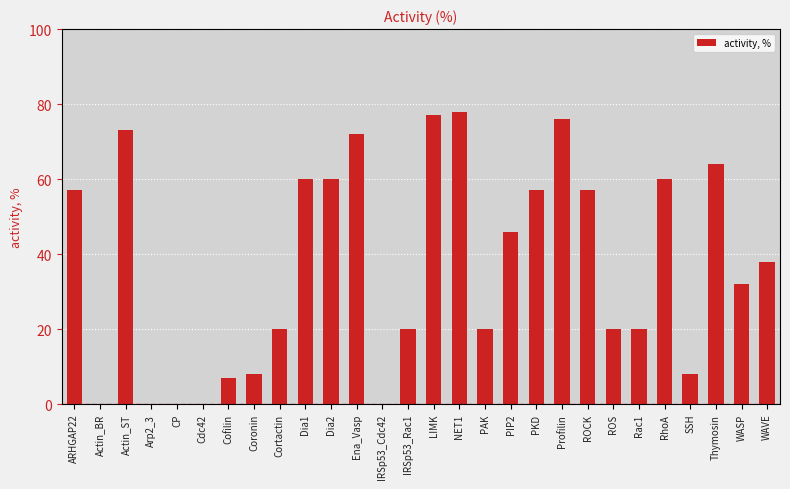

Between Cdc42 and Dia2, which is larger?

Dia2